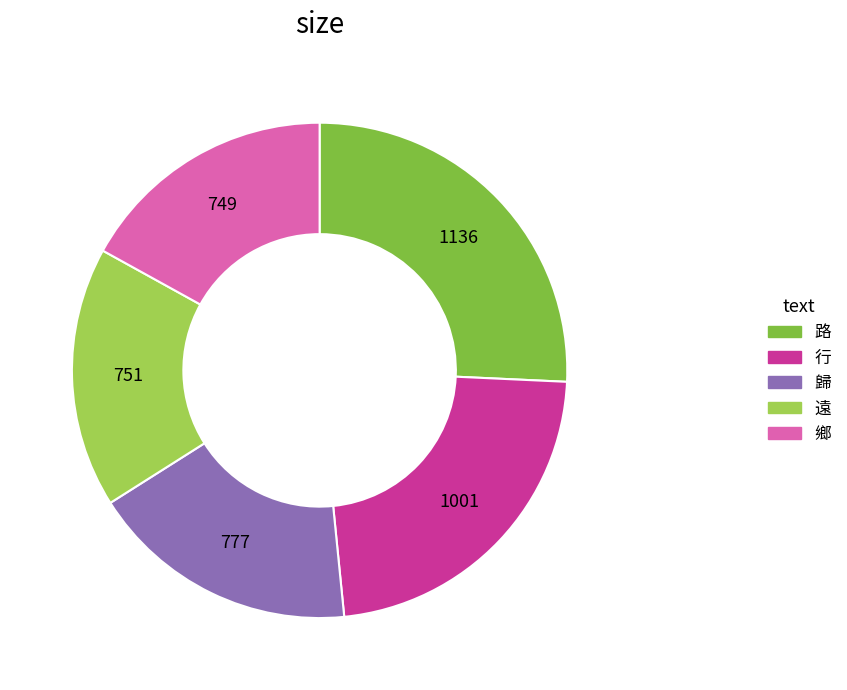

What is the largest slice in the pie chart?

路